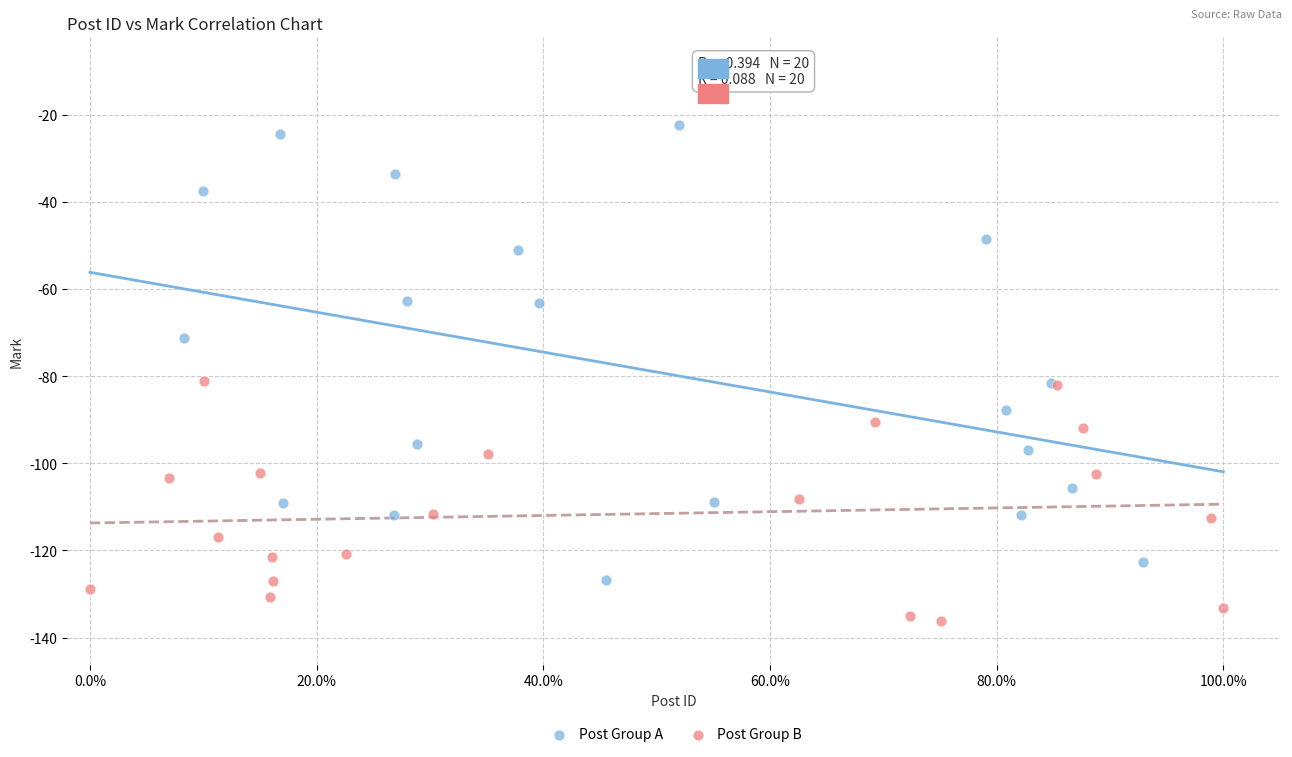

Which series has the widest spread of Y values?

Post Group A